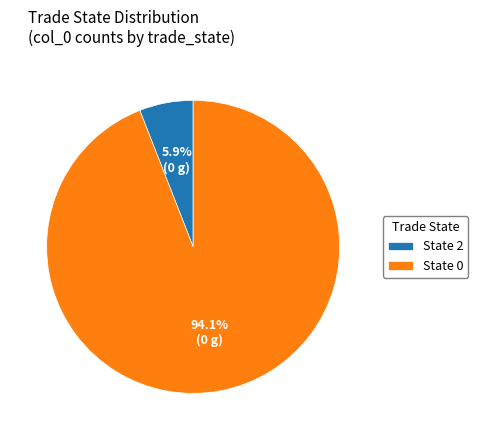

Is there a majority slice in this chart?

Yes